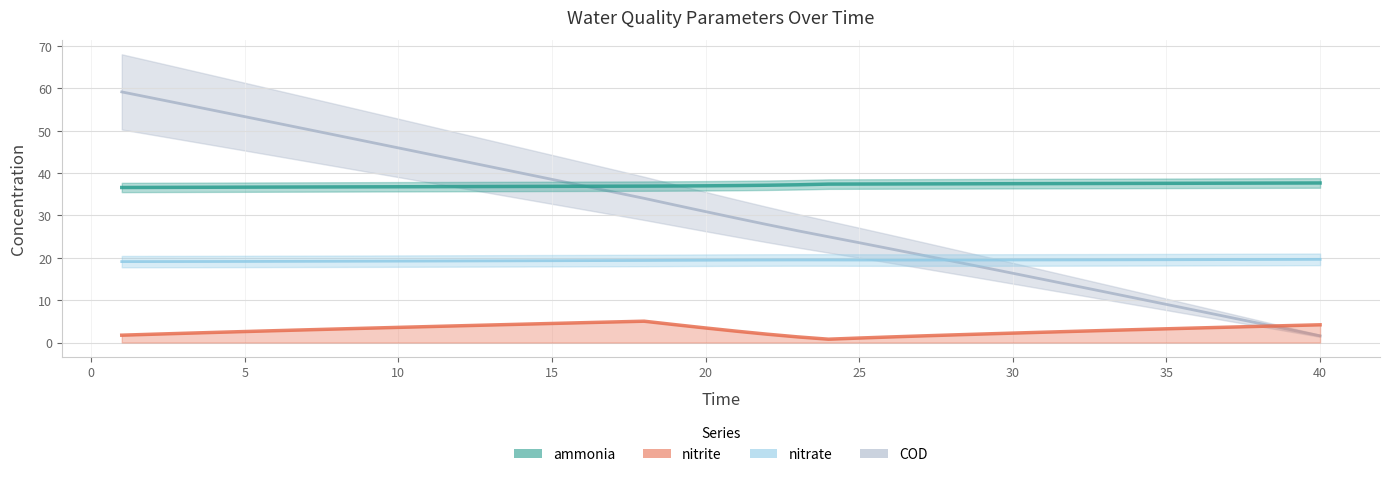

What are all the series names shown in the legend?

ammonia, nitrite, nitrate, COD